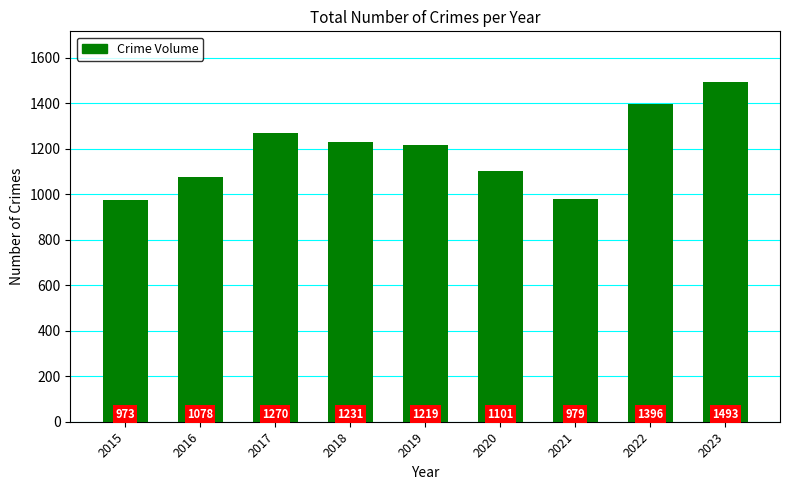

At which category does the chart reach its minimum across all series?

2015